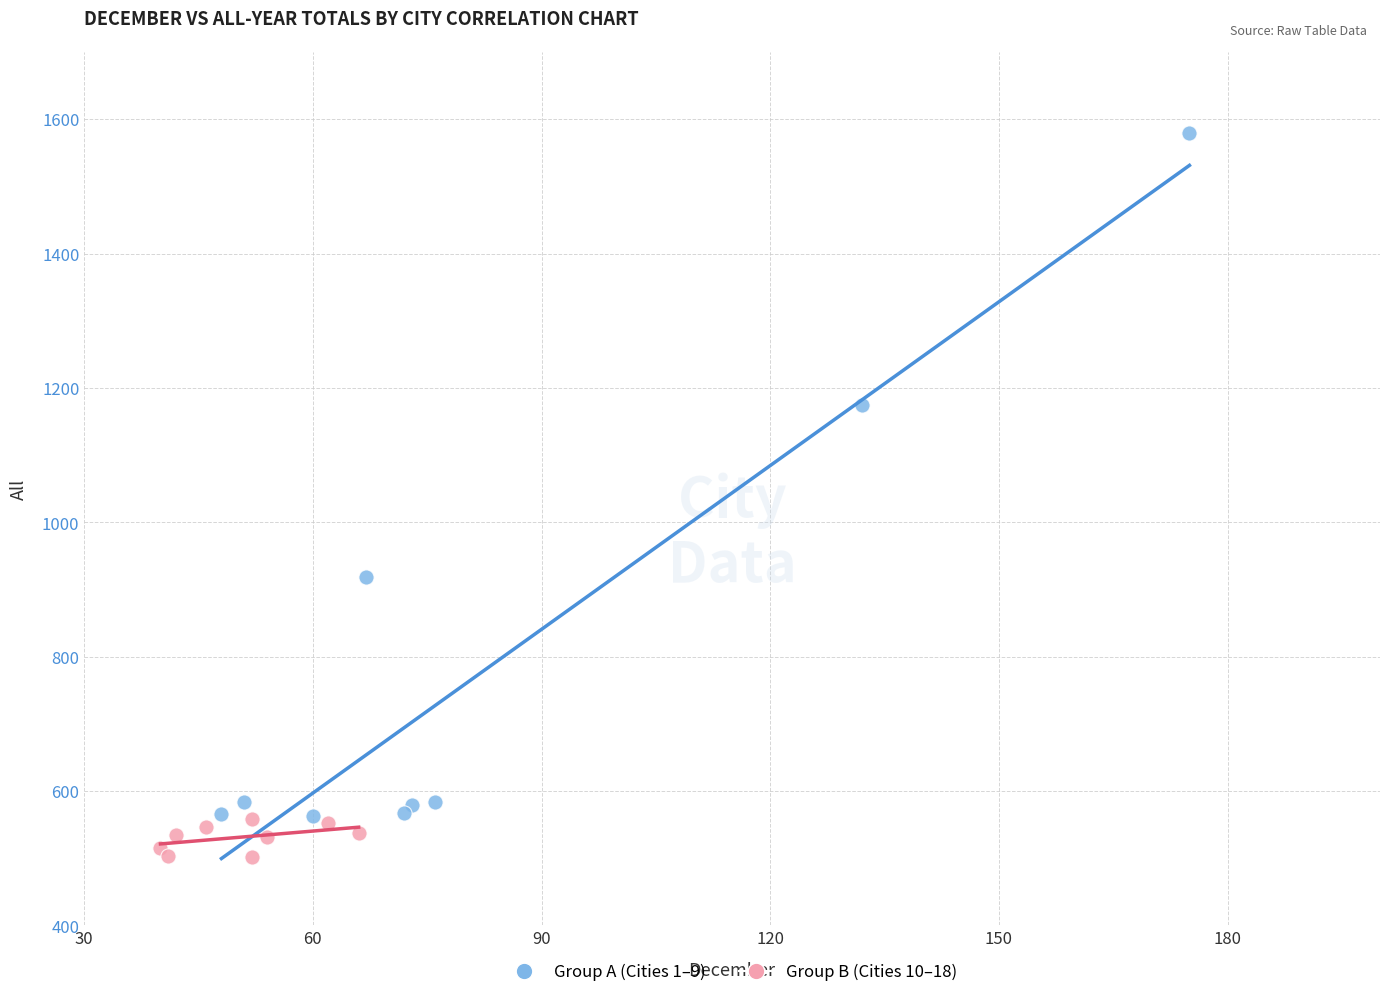

Which series has the widest spread of Y values?

Group A (Cities 1–9)